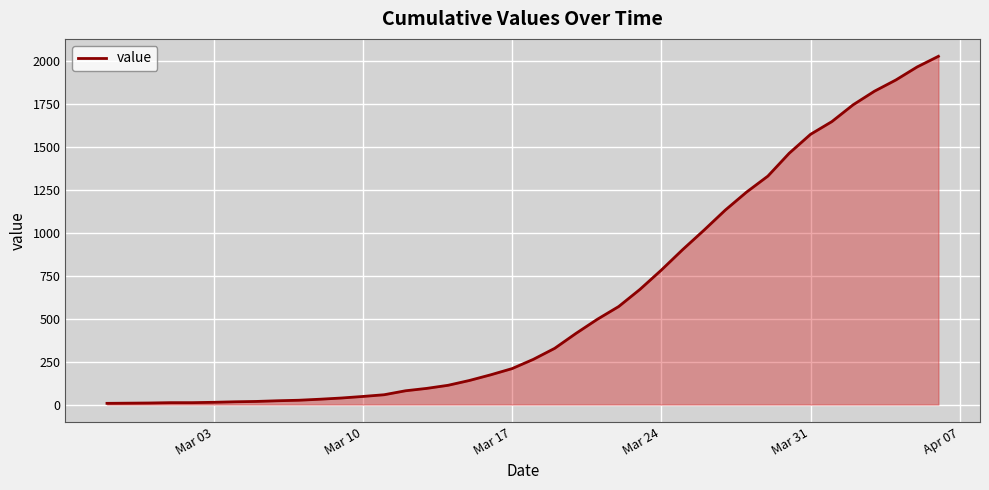

What is the difference between the maximum and minimum values?

2019